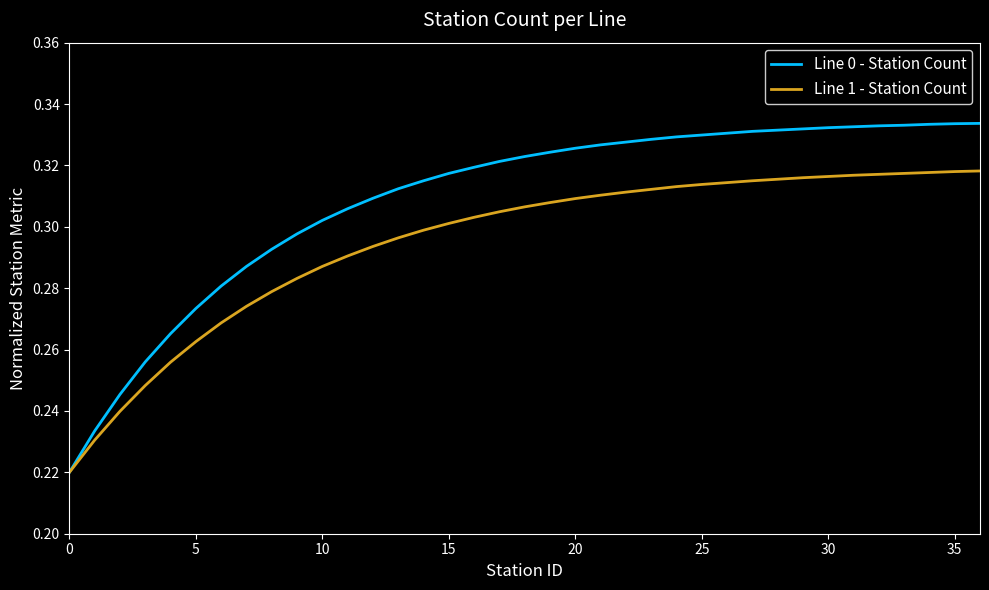

List the series in order of their overall mean, lowest first.

Line 1 - Station Count, Line 0 - Station Count